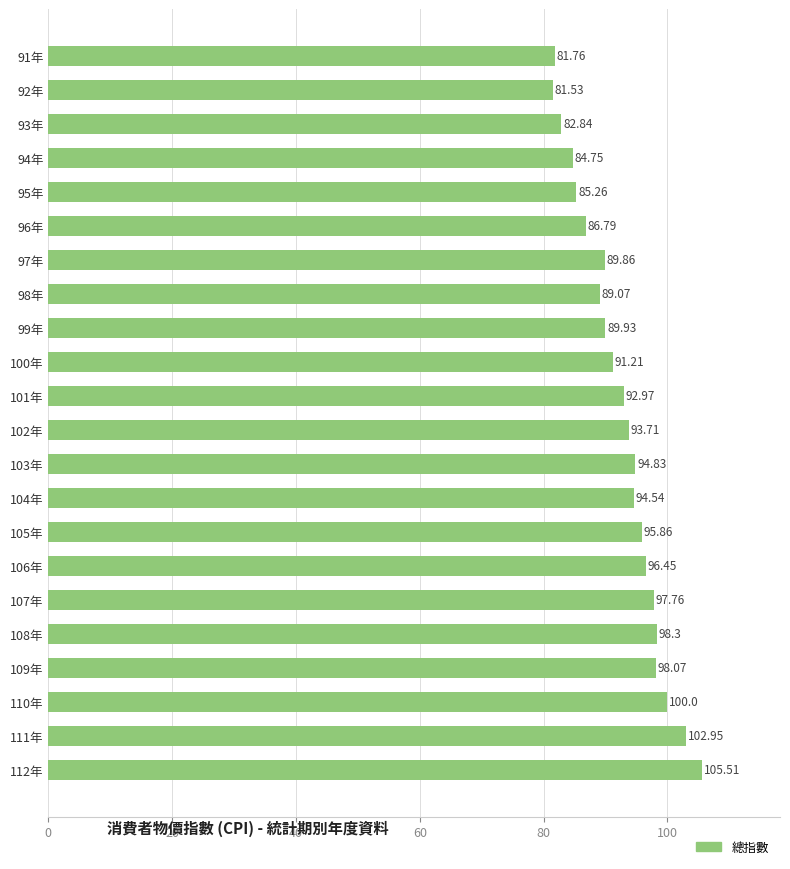

Where is the data nearest to the value 93?

101年